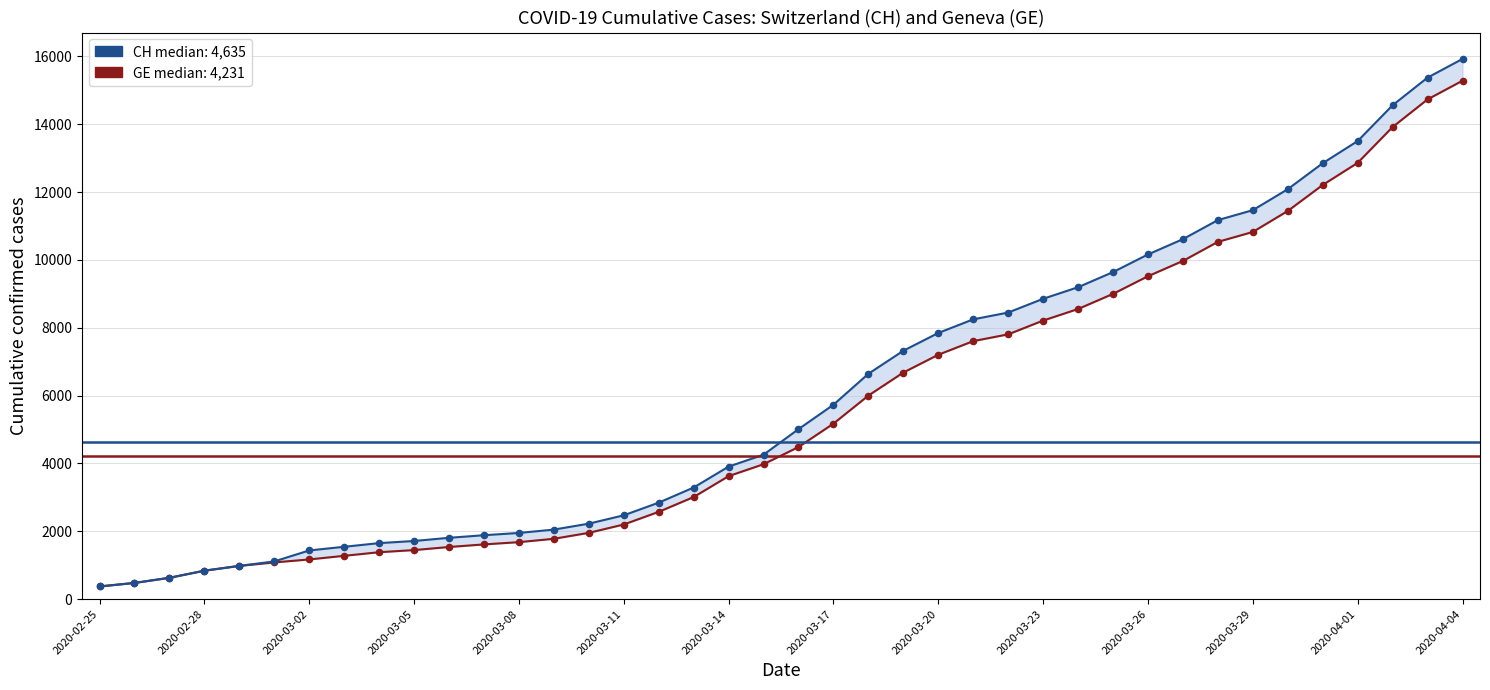

Is the value of CH at 31 greater than the value of GE at 20?

Yes